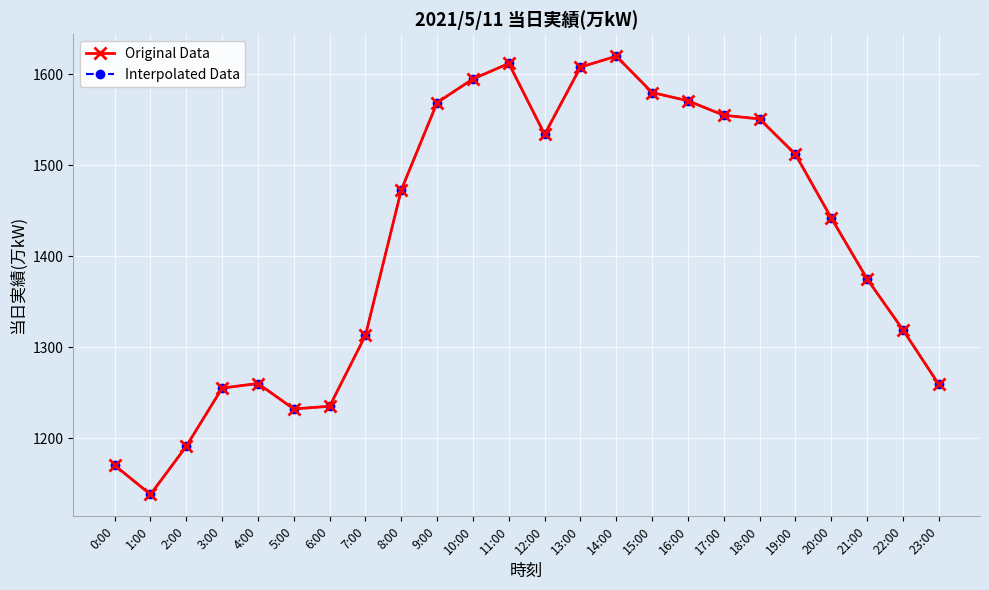

Is it true that 当日実績(万kW) (Original) equals 529 at 14:00?

False